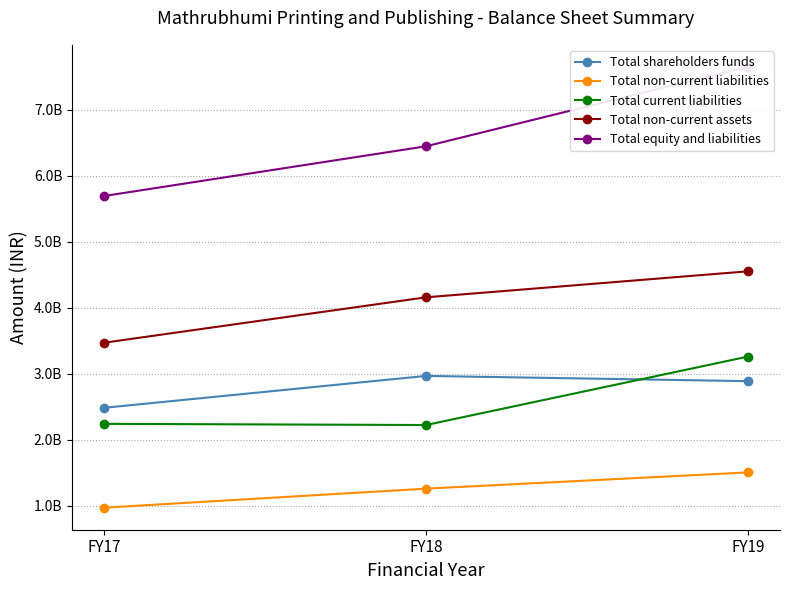

What is the difference between the highest and lowest values at FY19?

6149051209